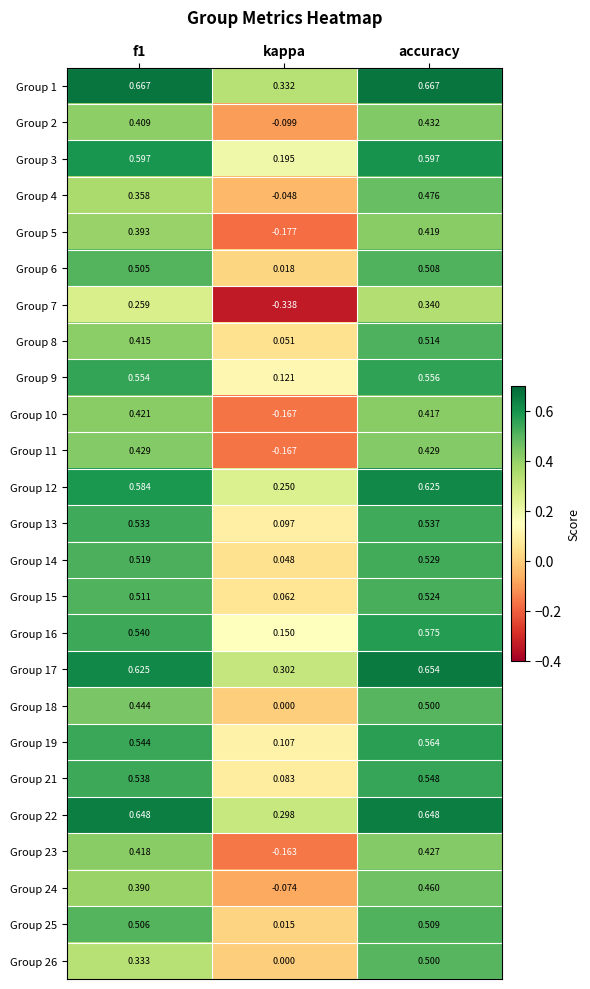

At which category is the sum across all series the highest?

accuracy